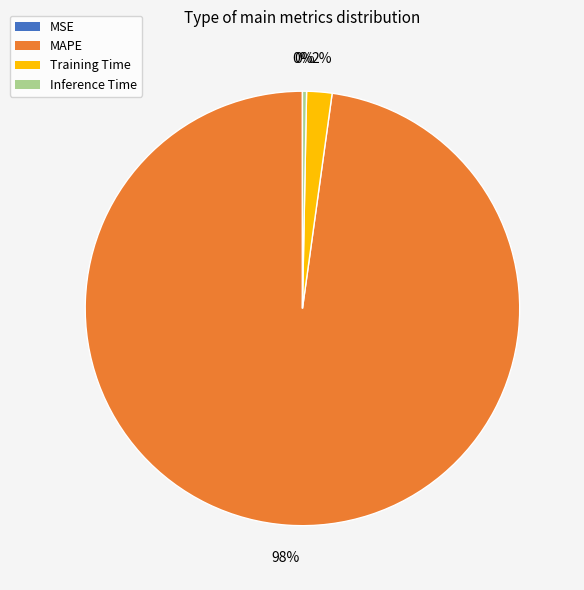

True or false: Inference Time accounts for 12% of the total.

False